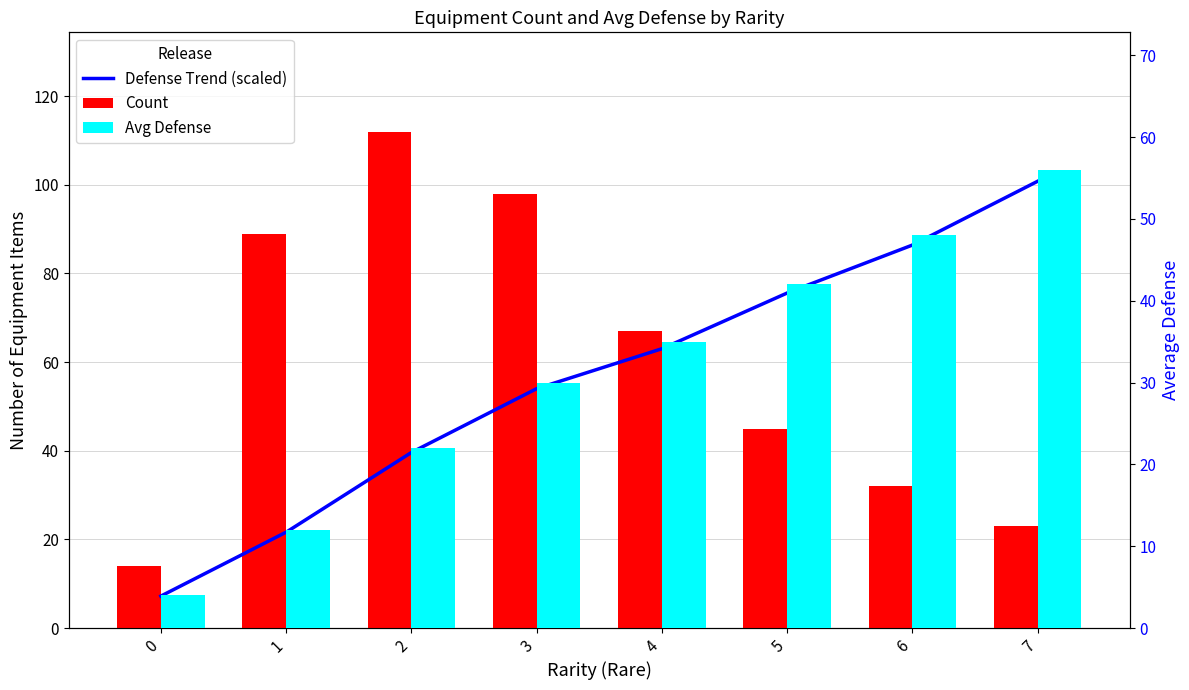

What is the difference between the Count values at 4 and 1?

22